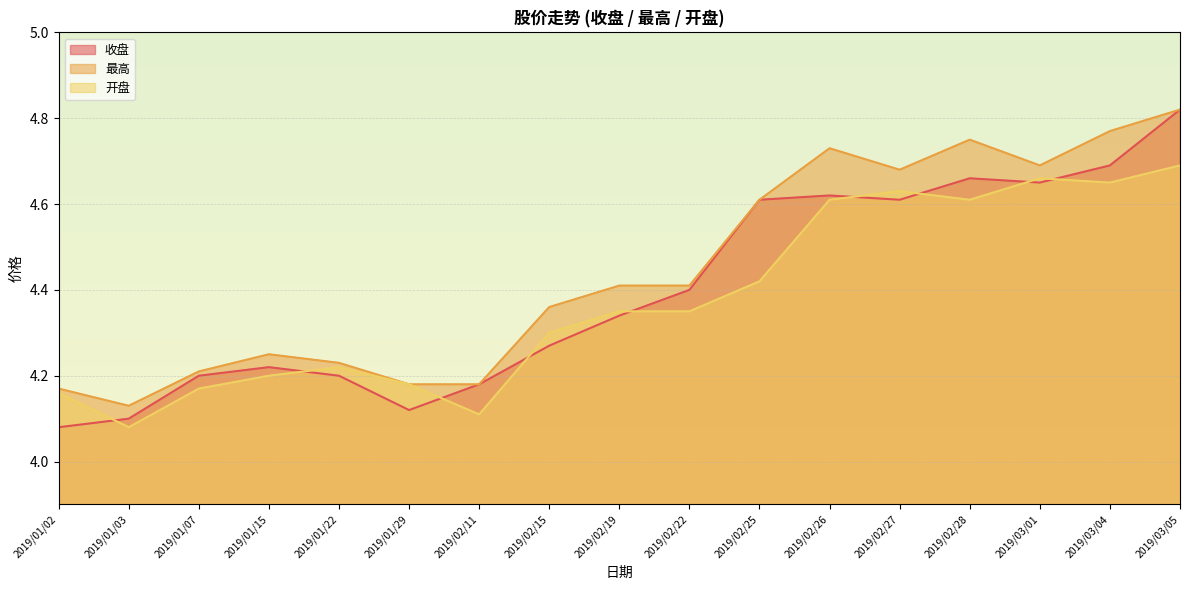

True or false: 收盘 and 最高 intersect in this chart.

False